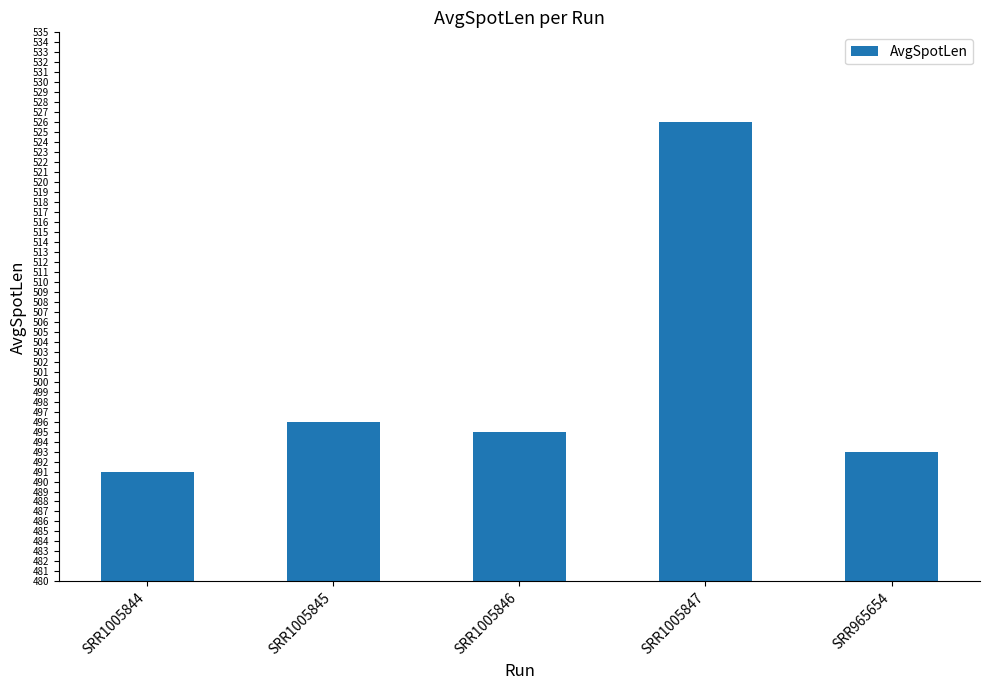

What is the difference between the maximum and minimum values?

35